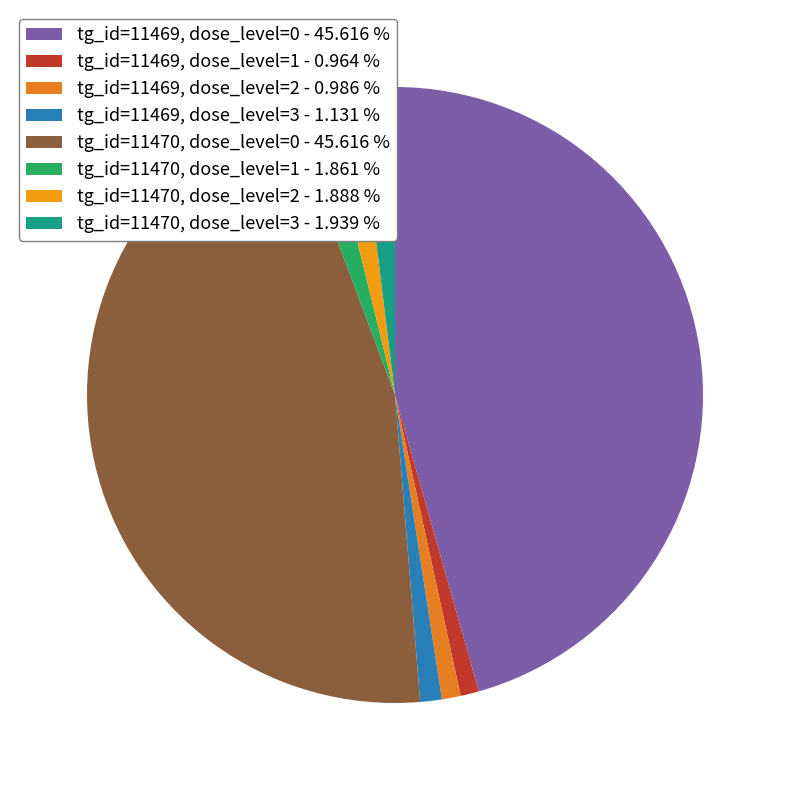

How many segments does this pie chart have?

8